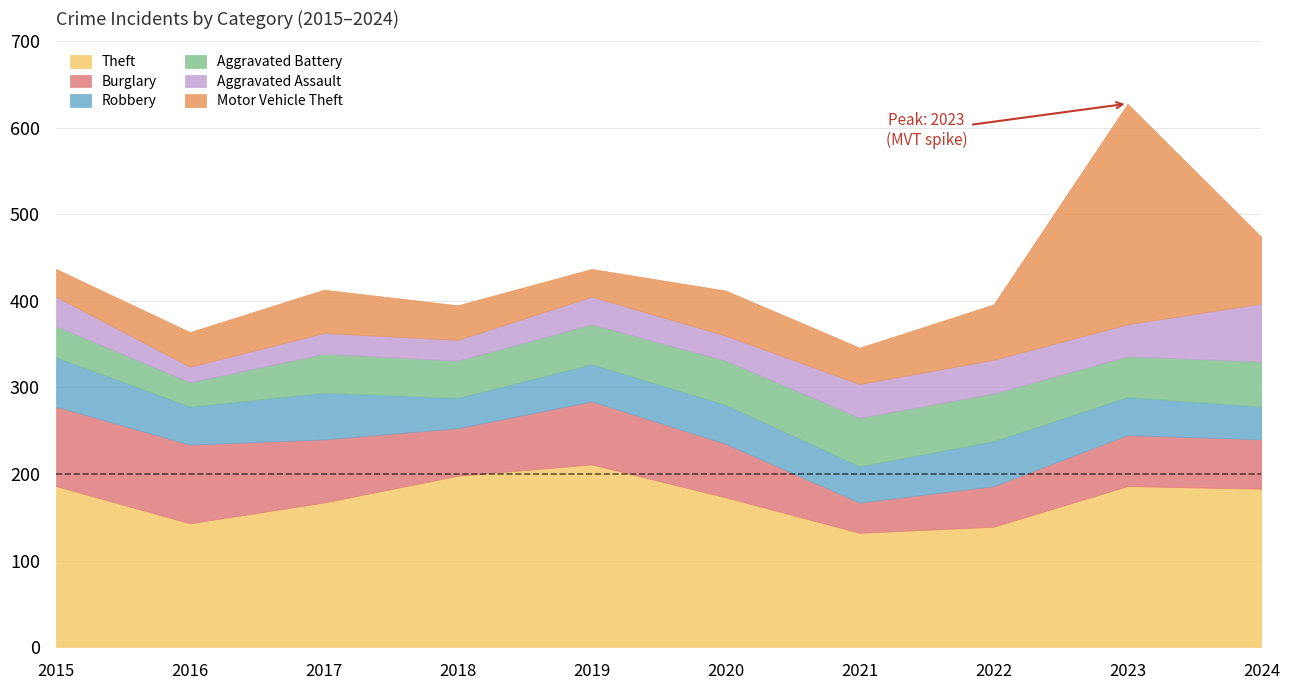

Between 2018 and 2022, which is larger?

2018